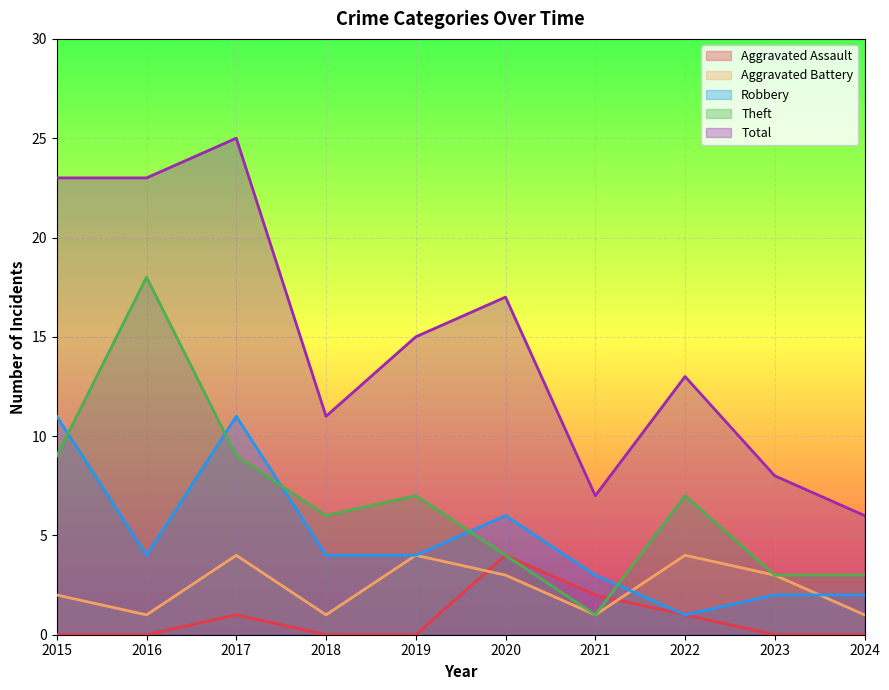

What is the difference between the maximum and minimum values in the Aggravated Assault series?

4